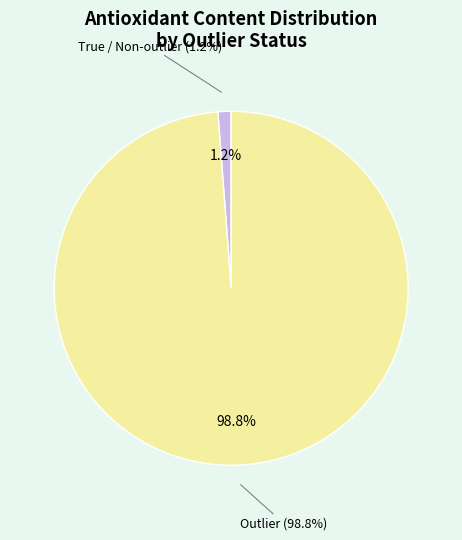

What percentage do True and outlier together represent?

100.0%